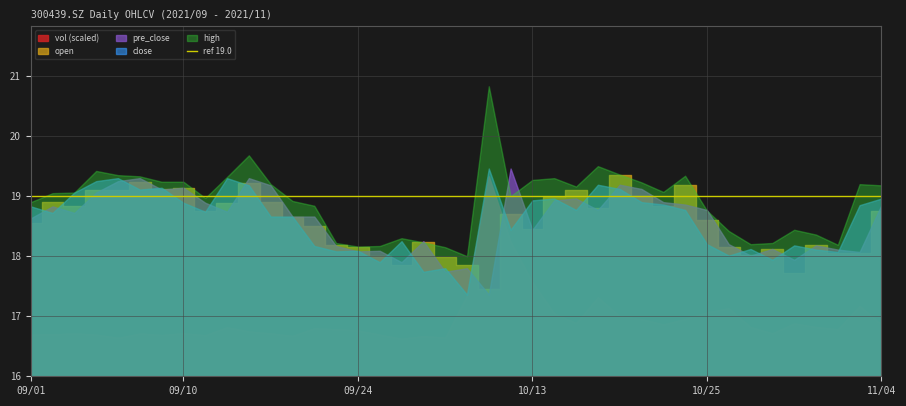

What is the average value of the vol_scaled series?

29969.3